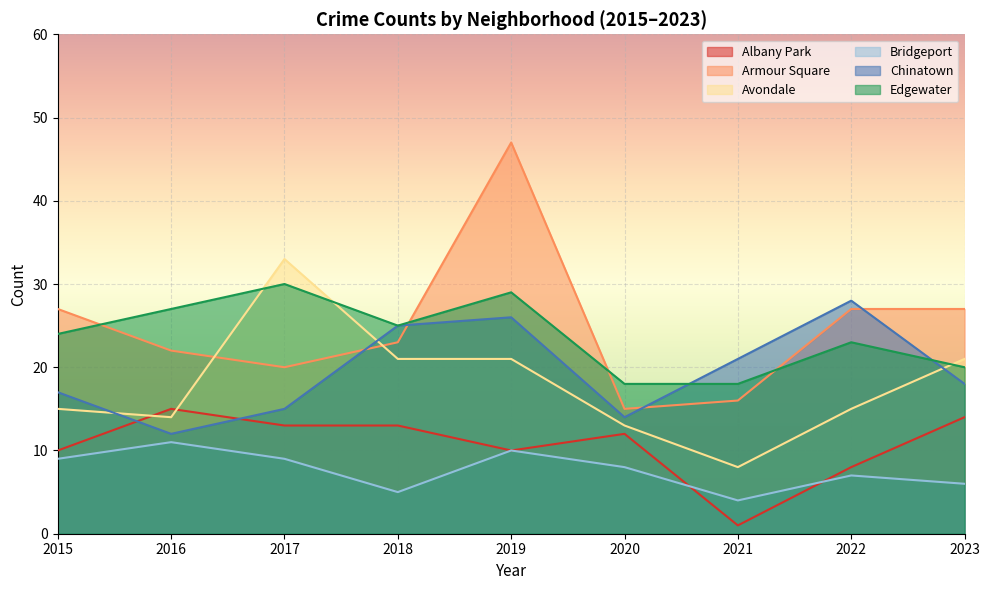

True or false: Chinatown has more than 0 interior local peaks.

True